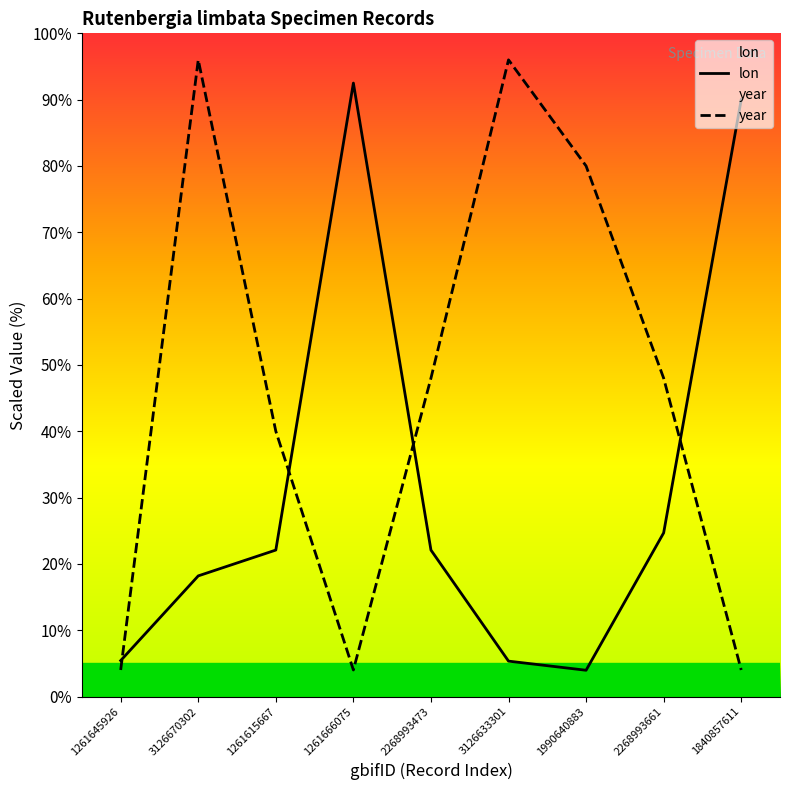

Which category has the highest value in the lon series?

1261666075